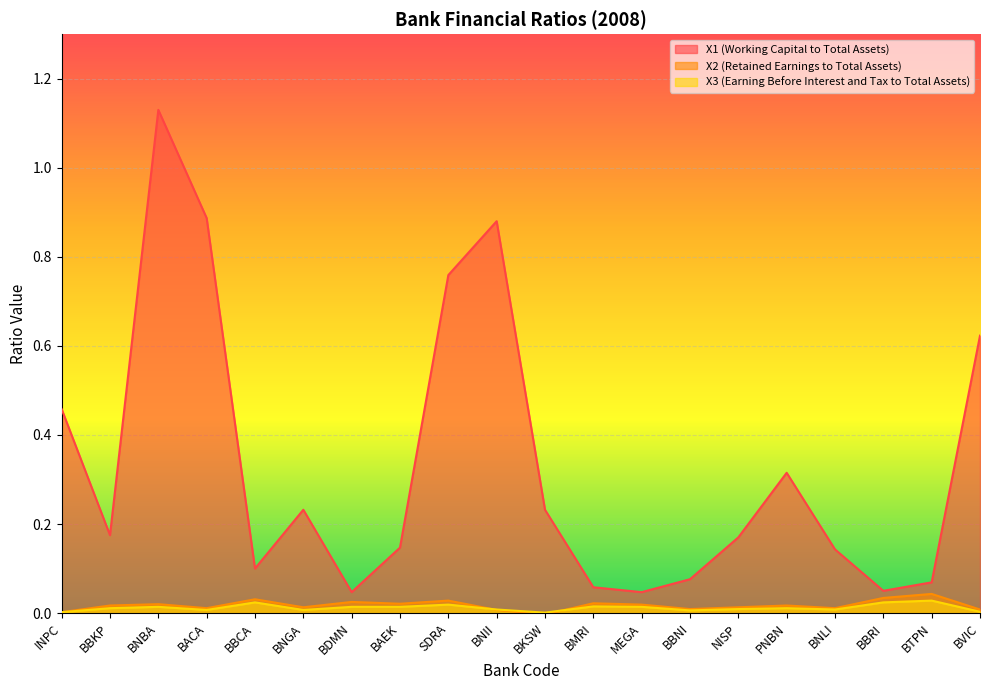

At how many categories does at least one series exceed 0?

20